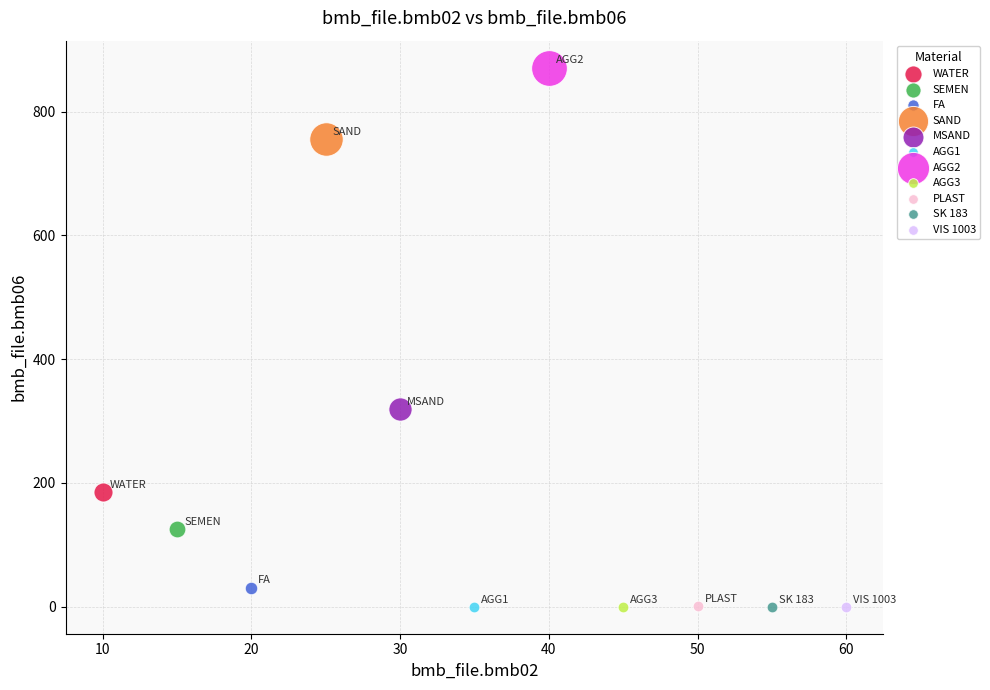

What are all the series names shown in the legend?

WATER, SEMEN, FA, SAND, MSAND, AGG1, AGG2, AGG3, PLAST, SK 183, VIS 1003